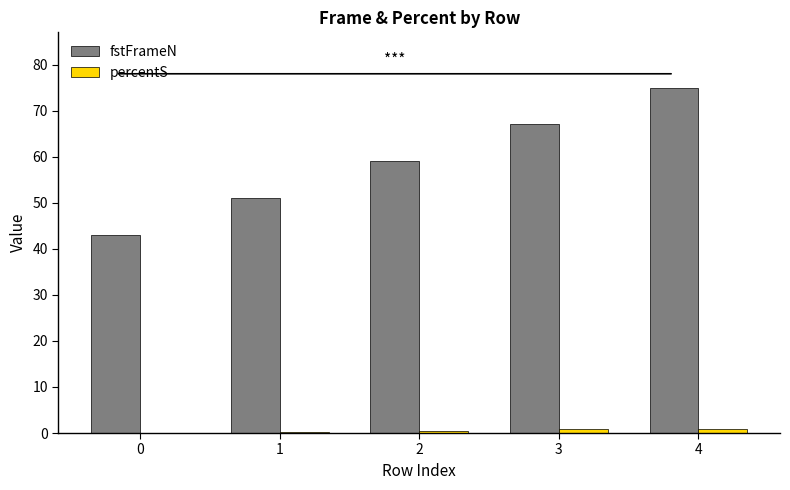

At which category is the sum across all series the highest?

4